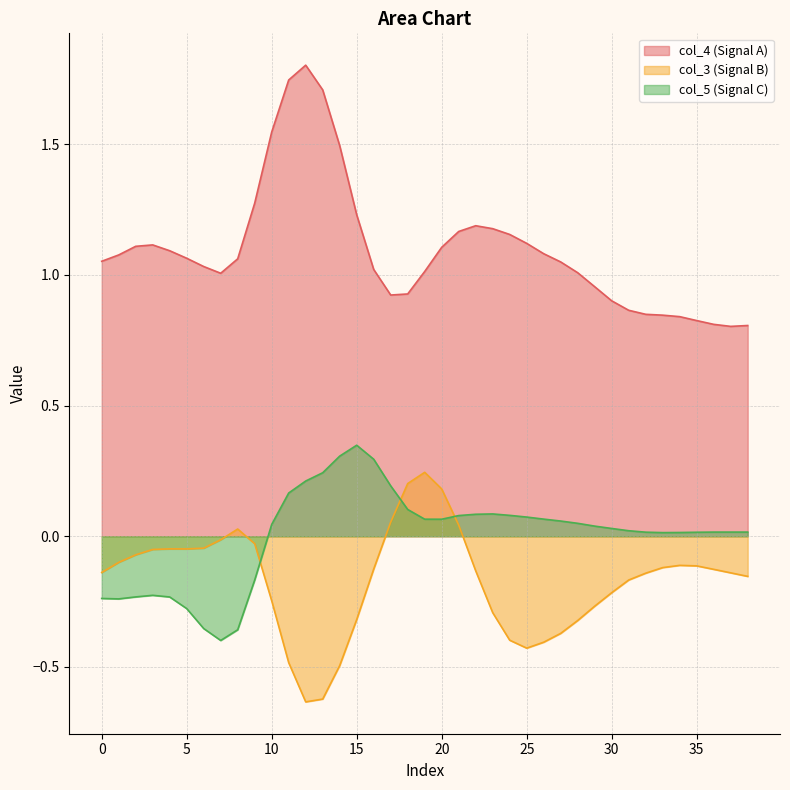

What is the maximum value for col_5?

0.3